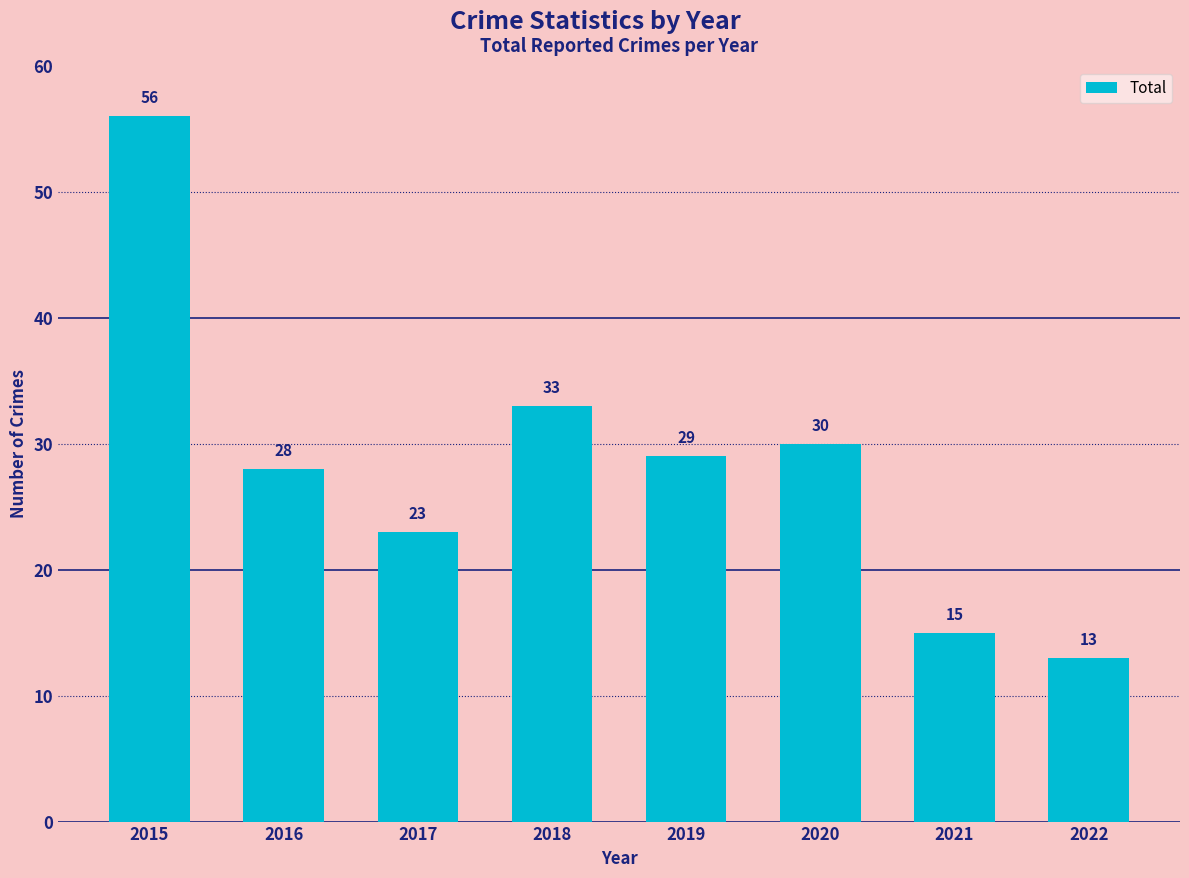

Are the bars horizontal?

No